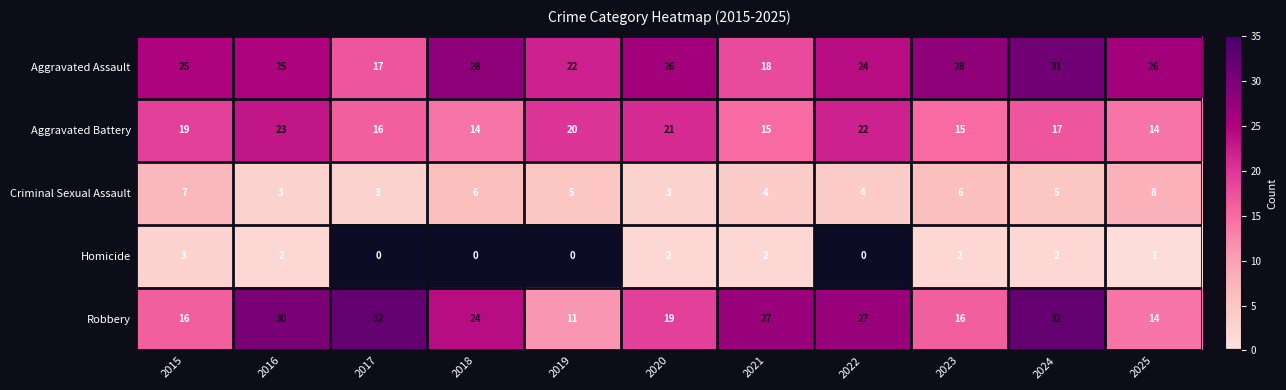

List the series in order of their peak value, lowest first.

Homicide, Criminal Sexual Assault, Aggravated Battery, Aggravated Assault, Robbery